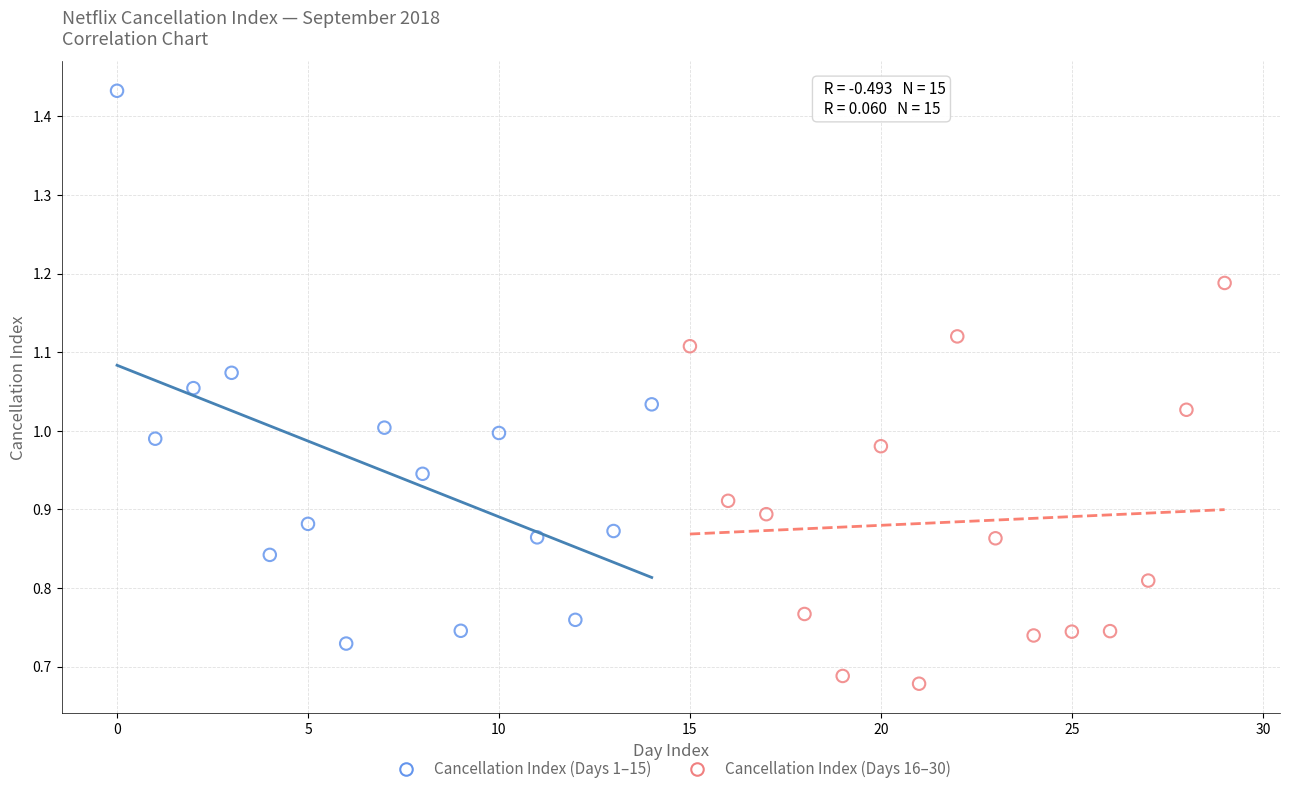

Which series contains the lowest Y value?

Cancellation Index (Days 16–30)